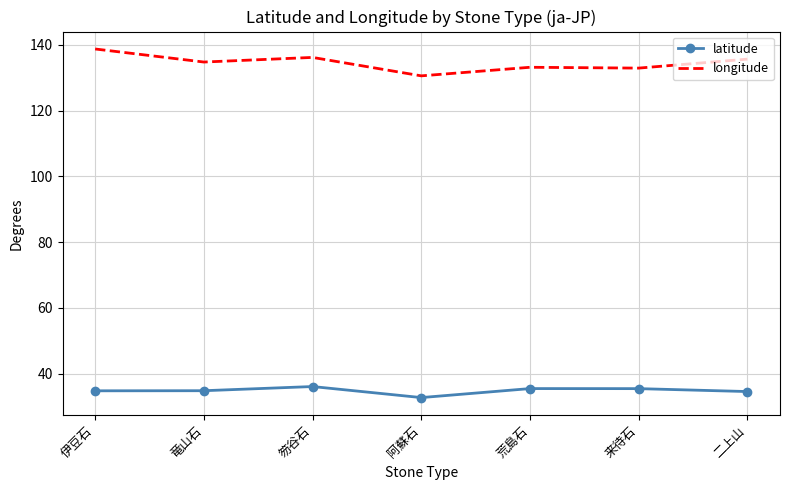

What position from the left is 阿蘇石?

4